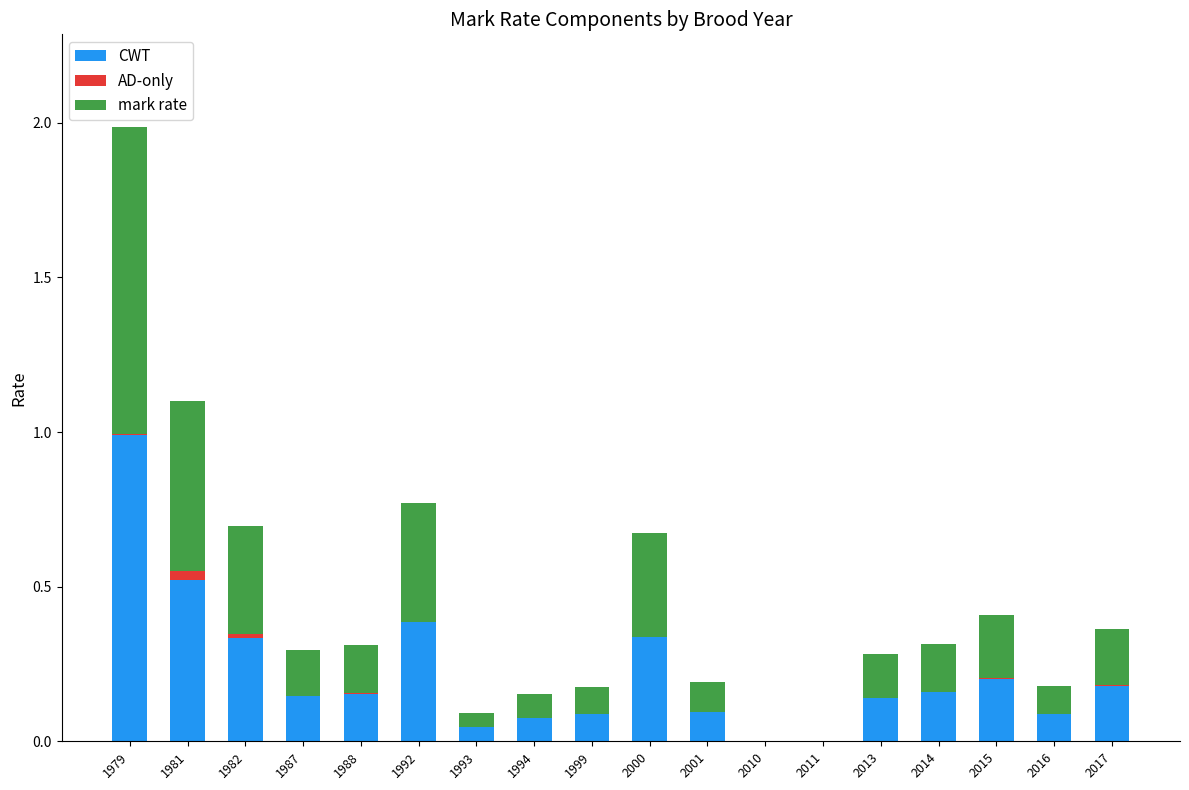

True or false: CWT has a value of -0.5 at 2010.

False